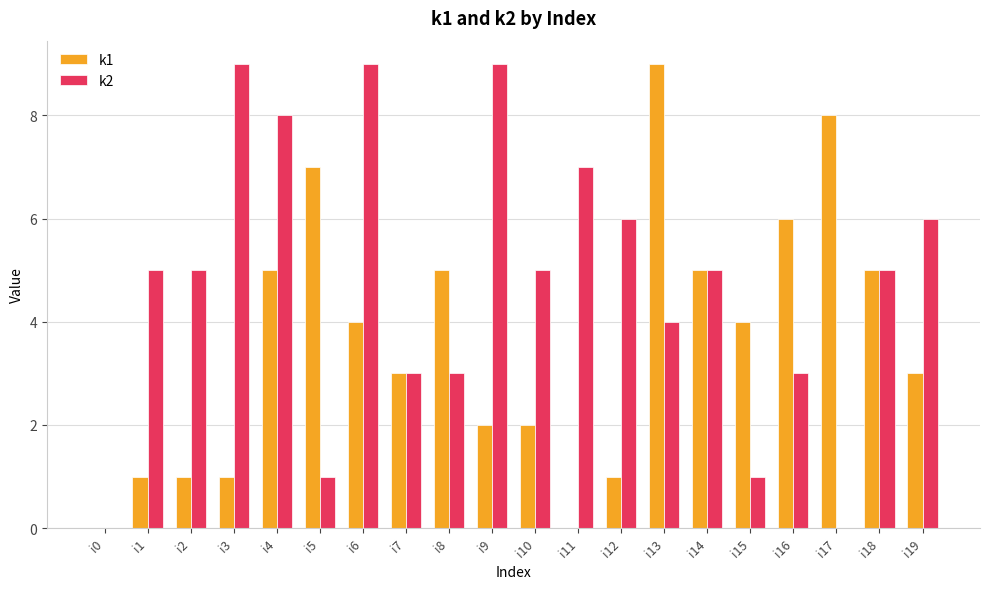

True or false: k2 has a value of 10 at i19.

False